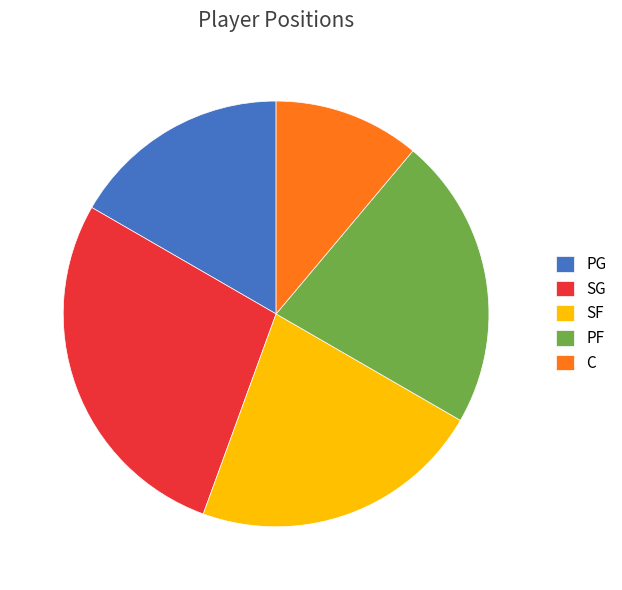

Which category has the biggest portion of the pie?

SG